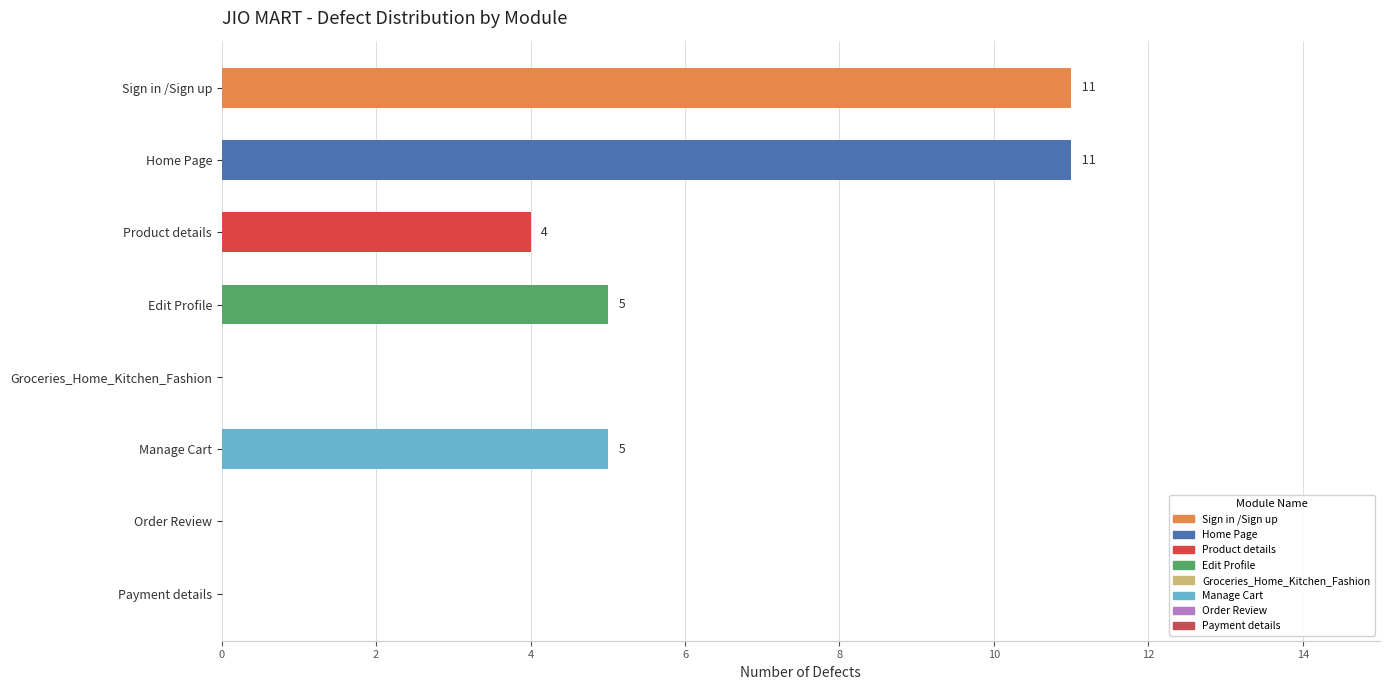

Reading top to bottom, extract all data points from this chart.

Sign in /Sign up=11	Home Page=11	Product details=4	Edit Profile=5	Groceries_Home_Kitchen_Fashion=0	Manage Cart=5	Order Review=0	Payment details=0